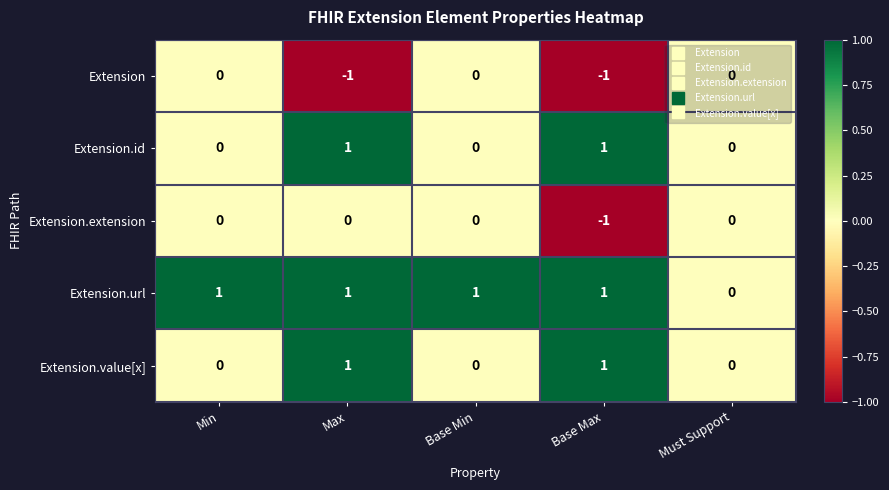

Count the number of data series in this chart.

5